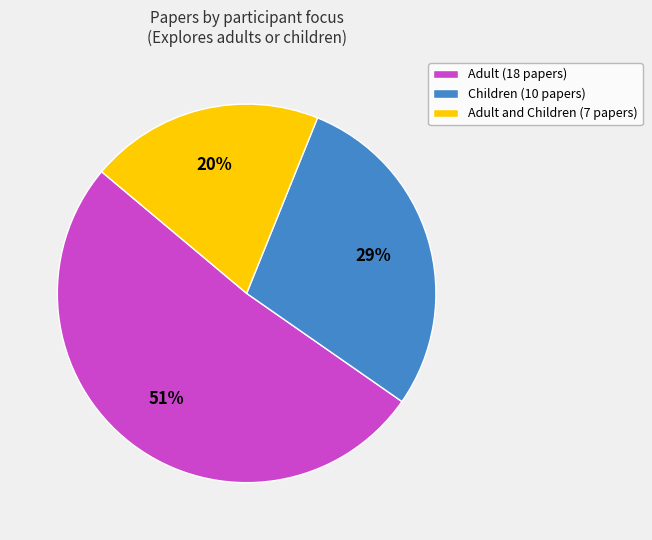

How many slices are in this pie chart?

3